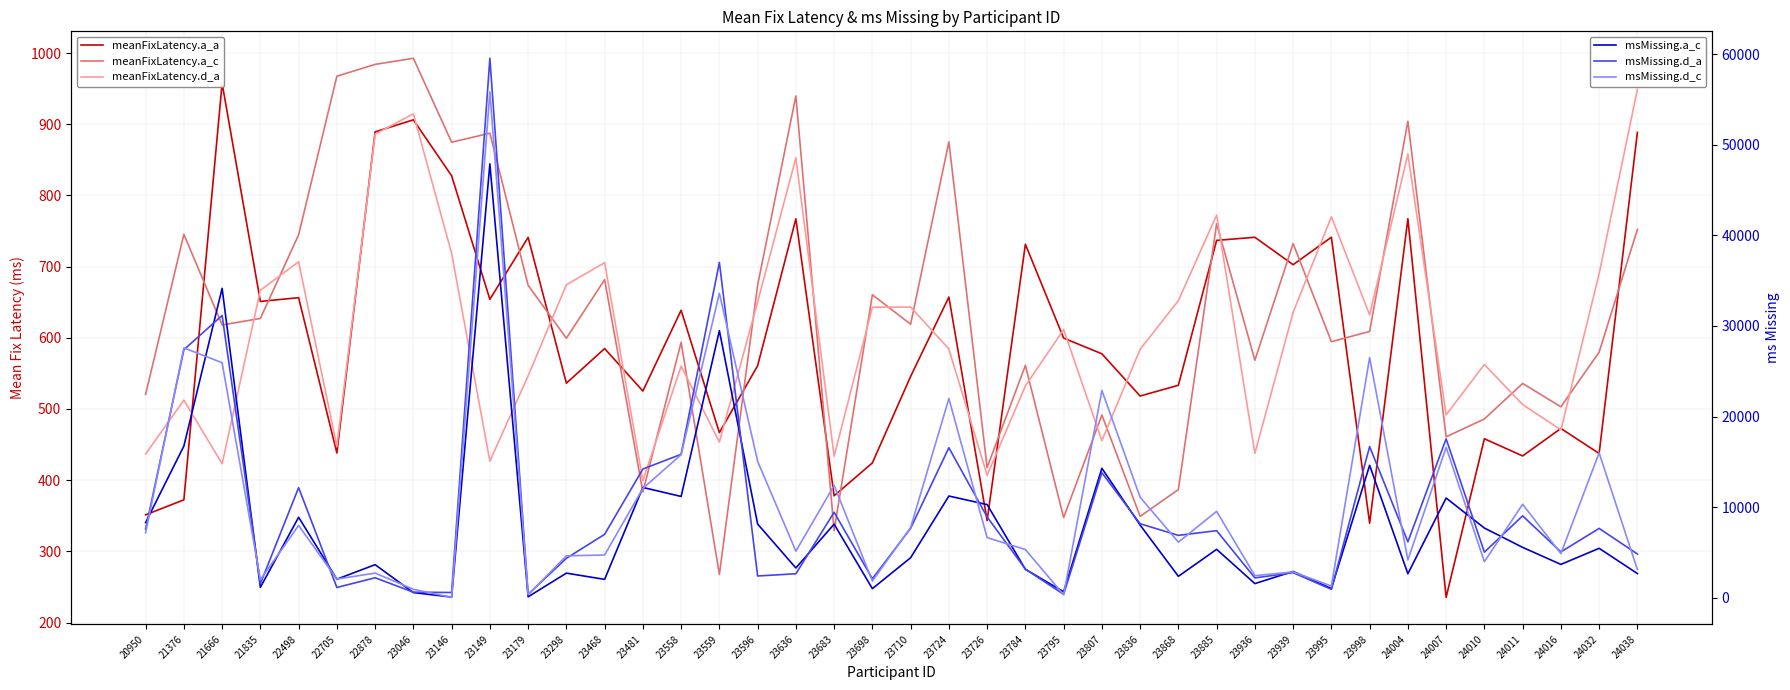

What is the maximum value for msMissing.a_c?

47896.0